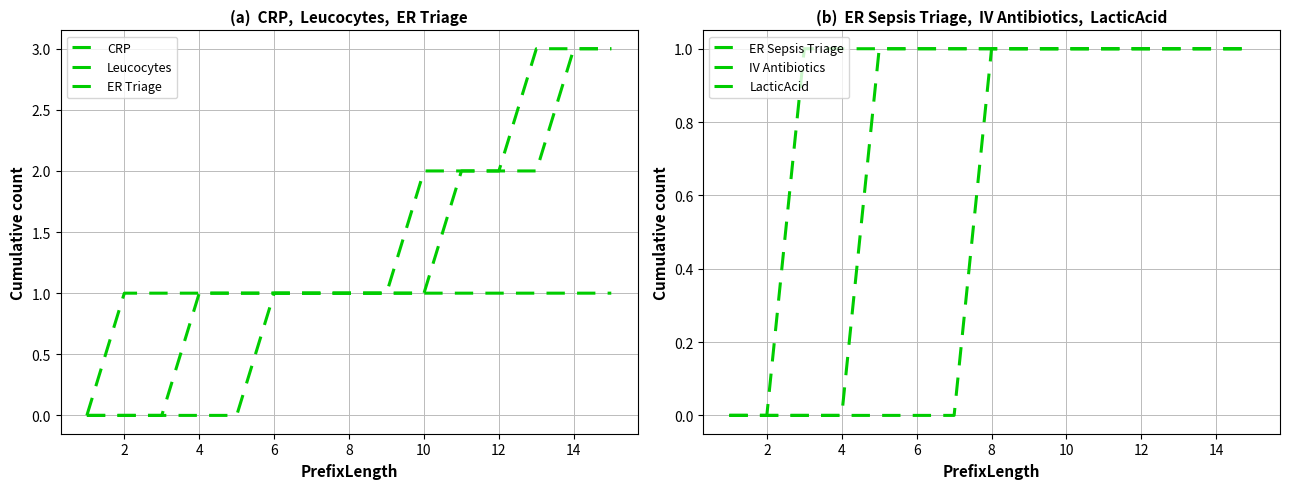

At 12, list the series in order from smallest to largest.

IV Antibiotics, CRP, Leucocytes, ER Triage, ER Sepsis Triage, LacticAcid